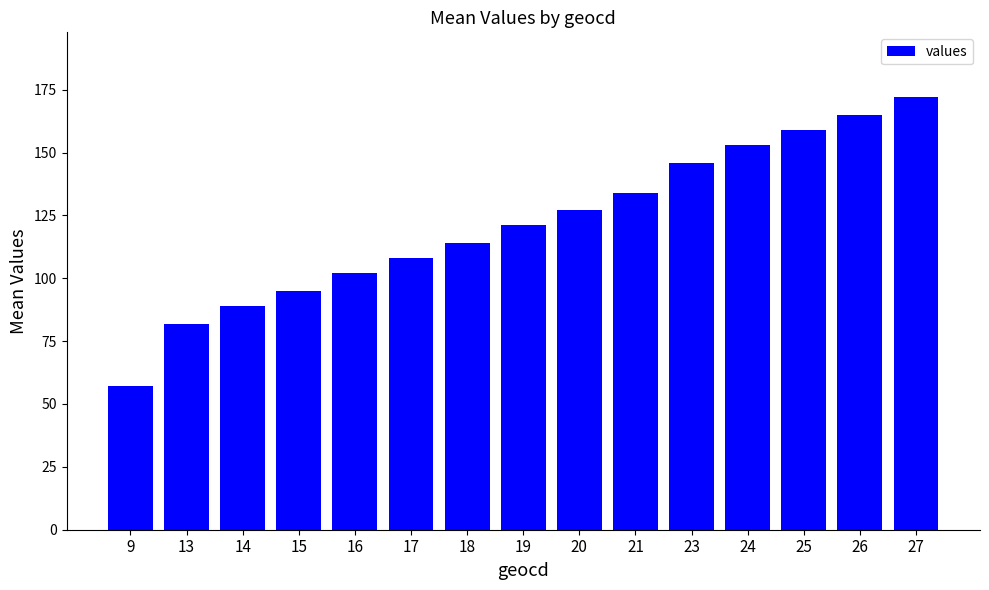

What is the value of the 2nd bar from the left?

82